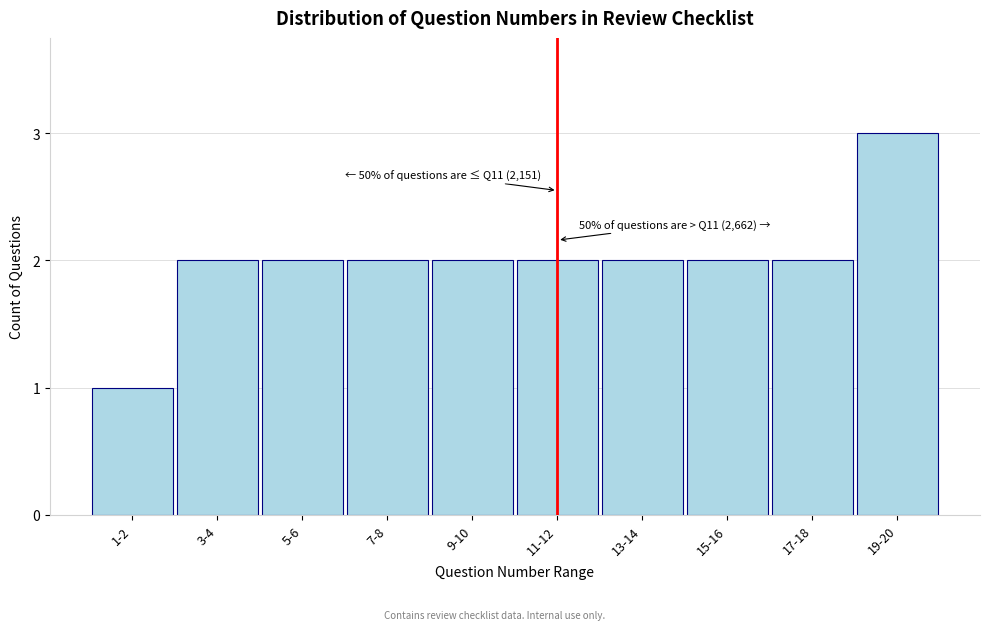

Reading left to right, transcribe all the data shown in this chart.

1-2=1	3-4=2	5-6=2	7-8=2	9-10=2	11-12=2	13-14=2	15-16=2	17-18=2	19-20=3